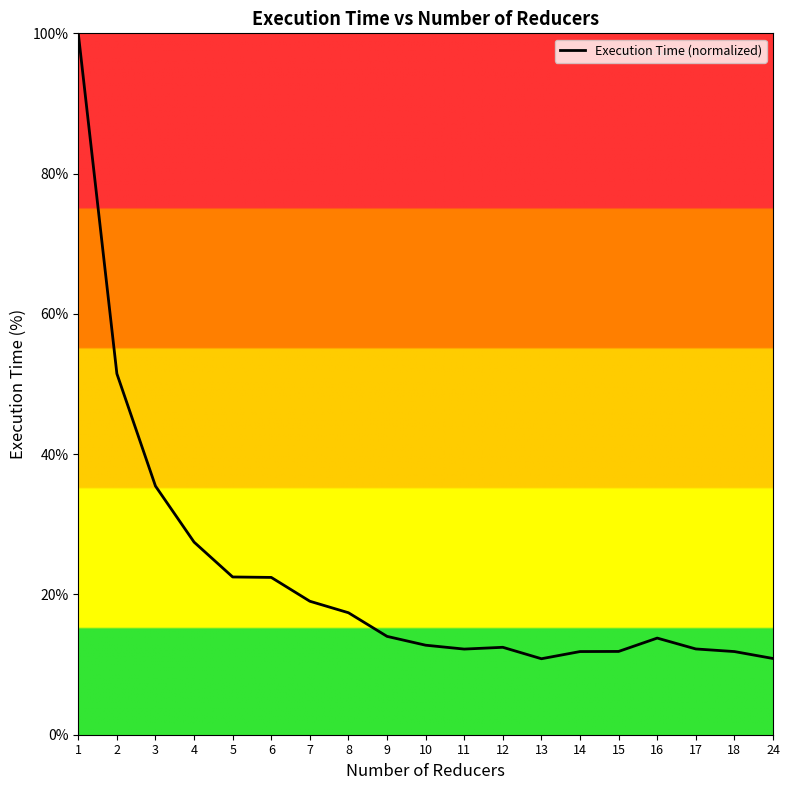

Is it true that the value at 5 is 22.5?

True